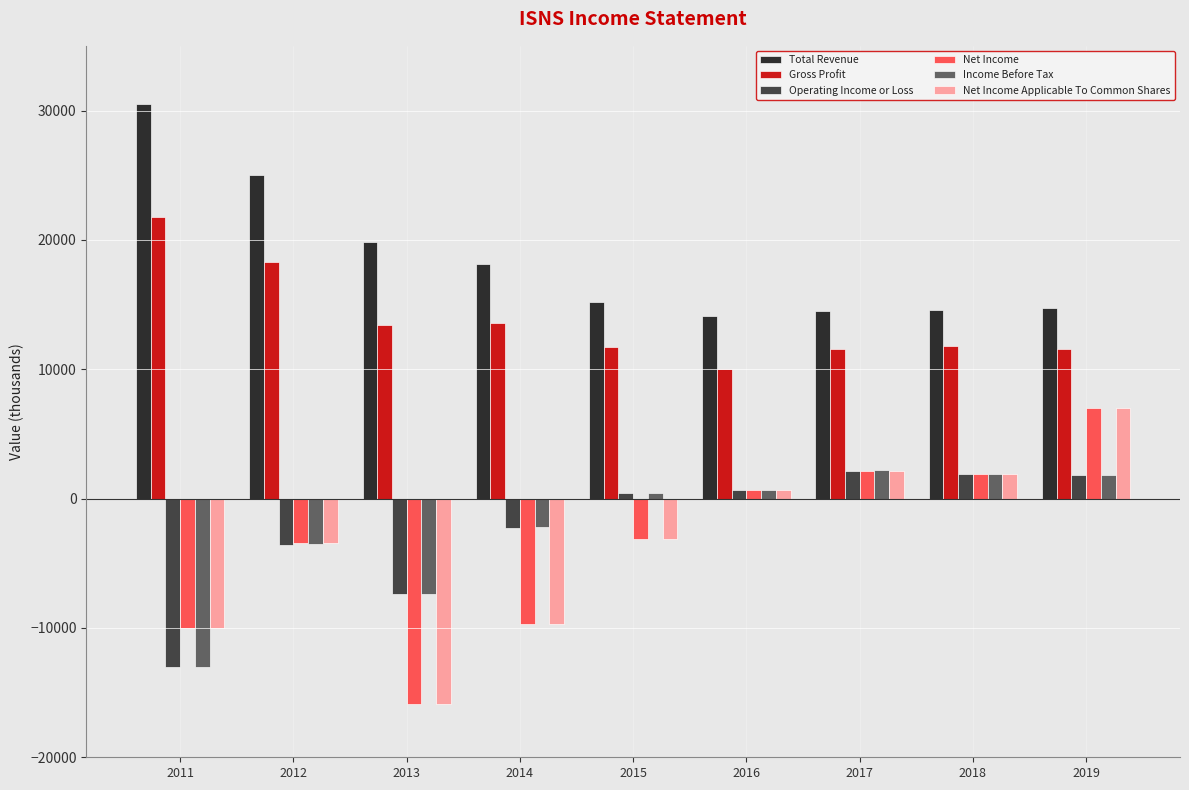

What is the value of the Net Income Applicable To Common Shares bar at the 8th from the left?

1900